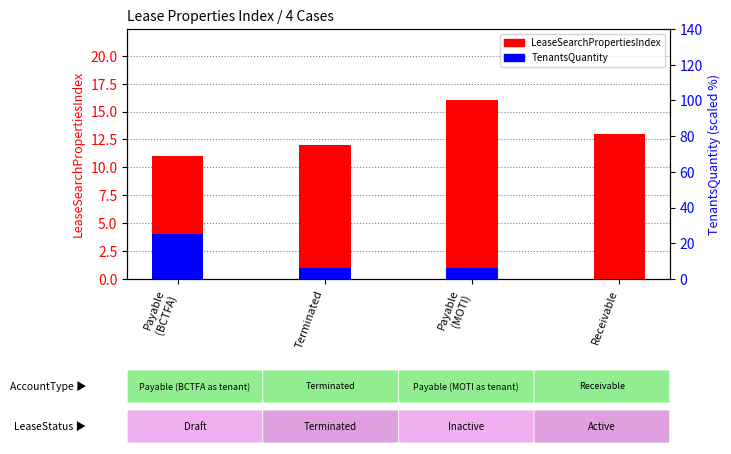

At which label does TenantsQuantity reach its peak?

Payable
(BCTFA)